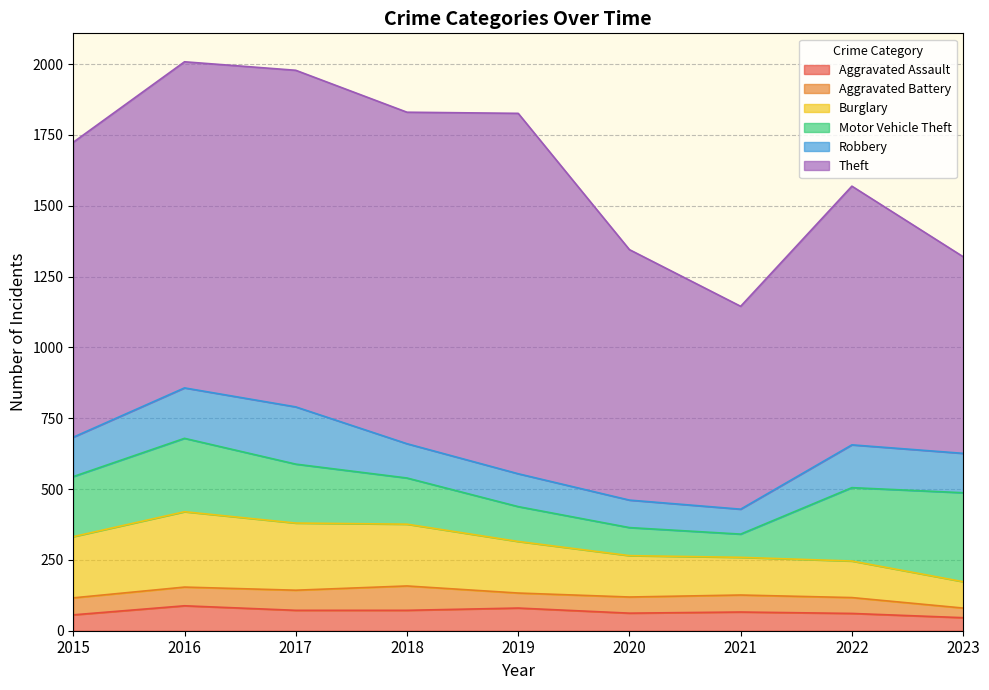

Which series has the widest spread of values?

Theft